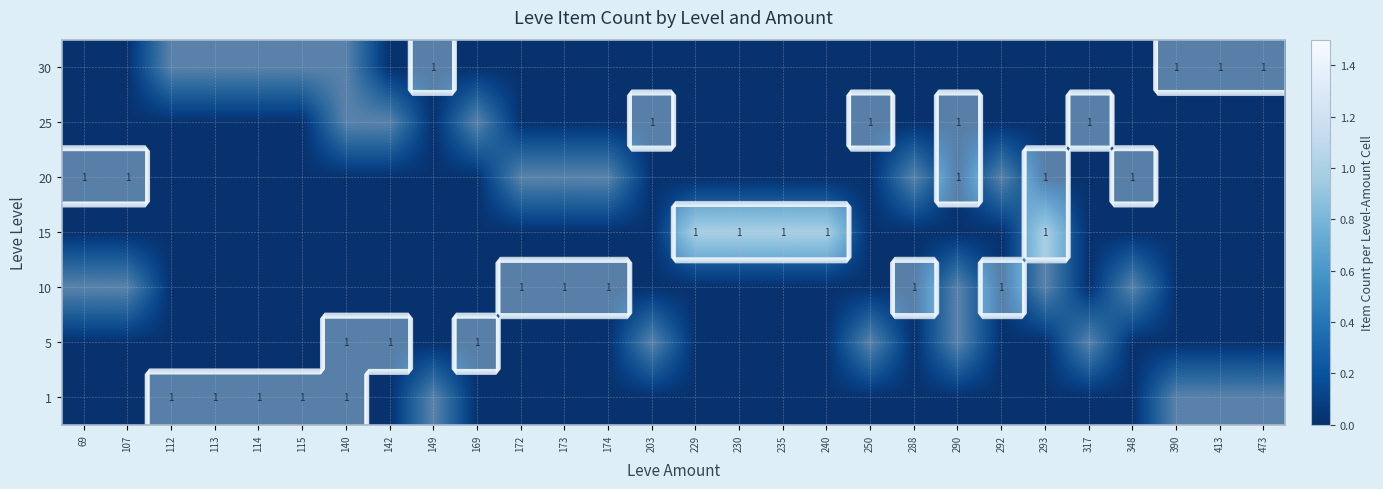

At how many categories does at least one series exceed 0?

28